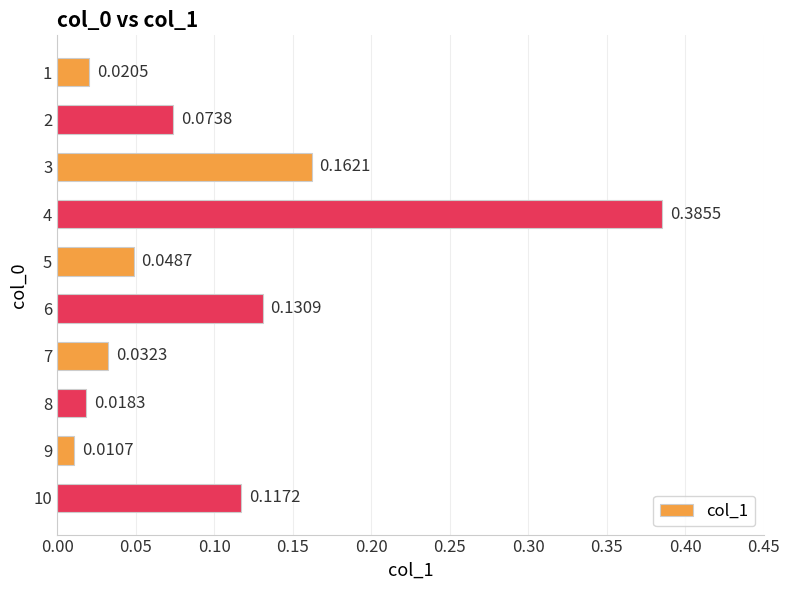

What is the sum of all values?

1.0